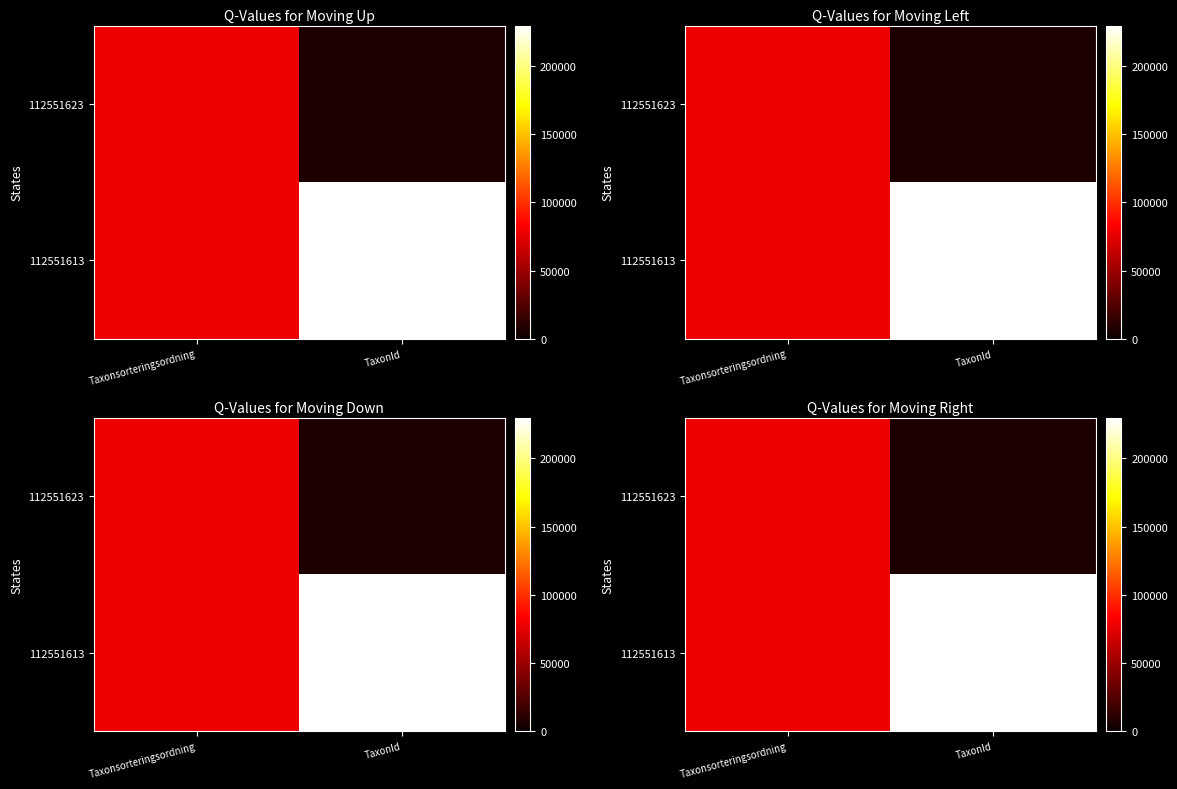

What is the maximum value shown in the chart?

229497